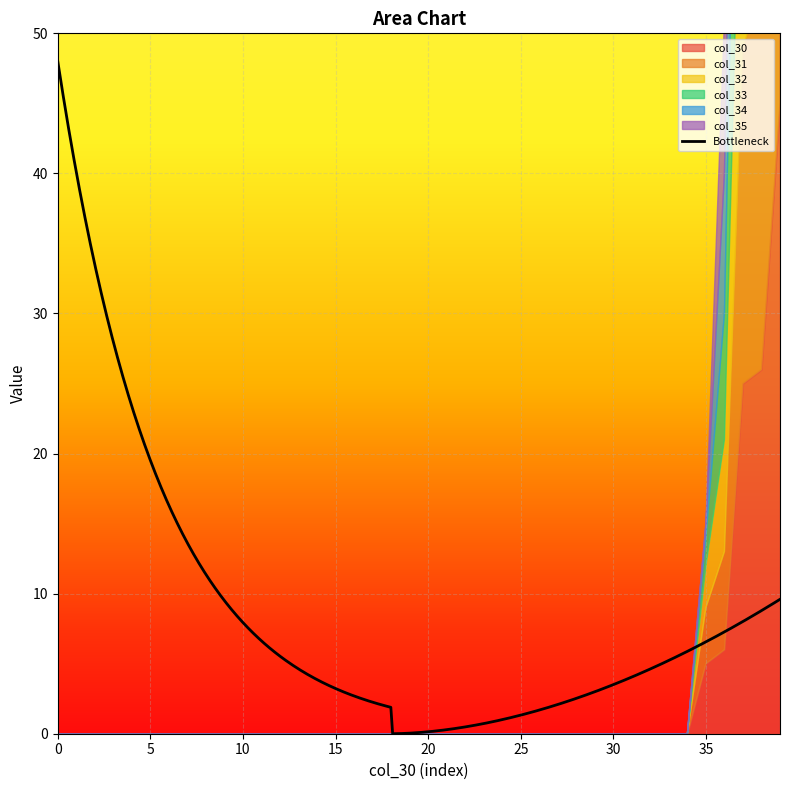

Rank the series by their maximum value, from highest to lowest.

col_30, col_31, col_32, col_33, col_34, col_35